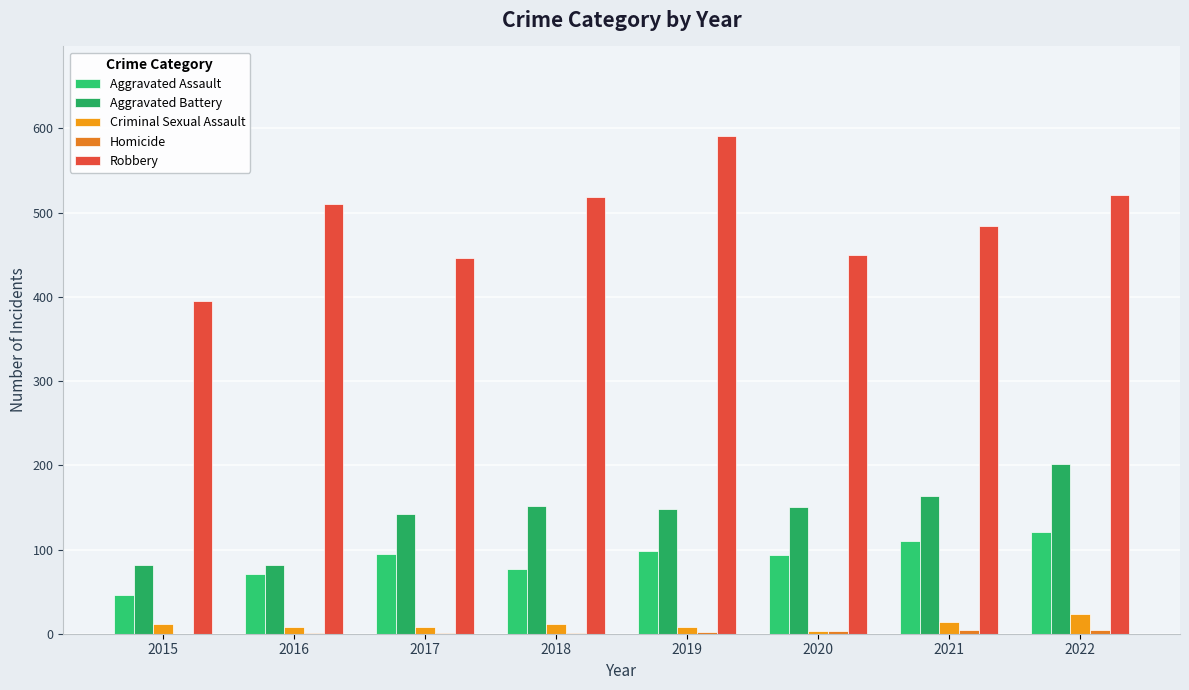

Which series has the largest total across all categories?

Robbery